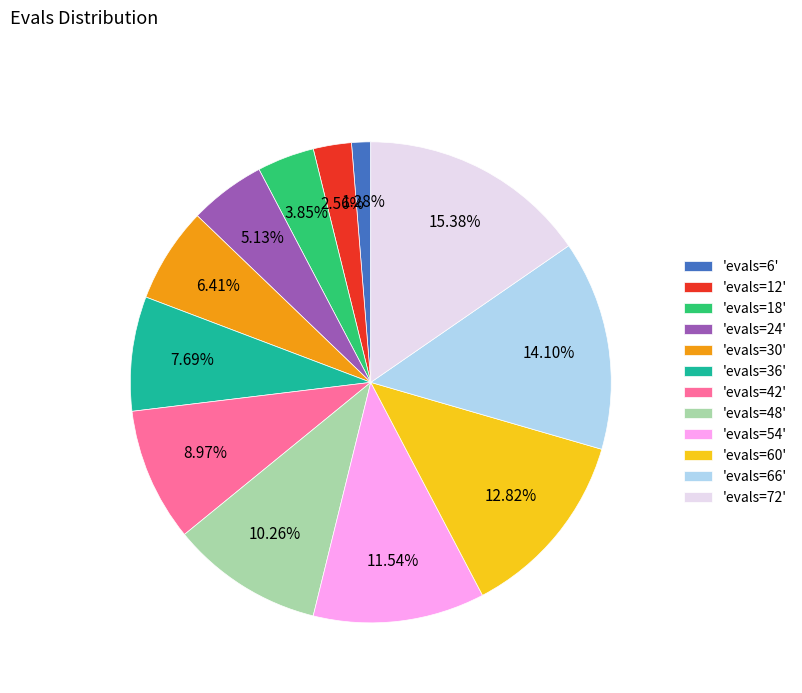

Combined, do 'evals=24' and 'evals=66' account for over 50%?

No